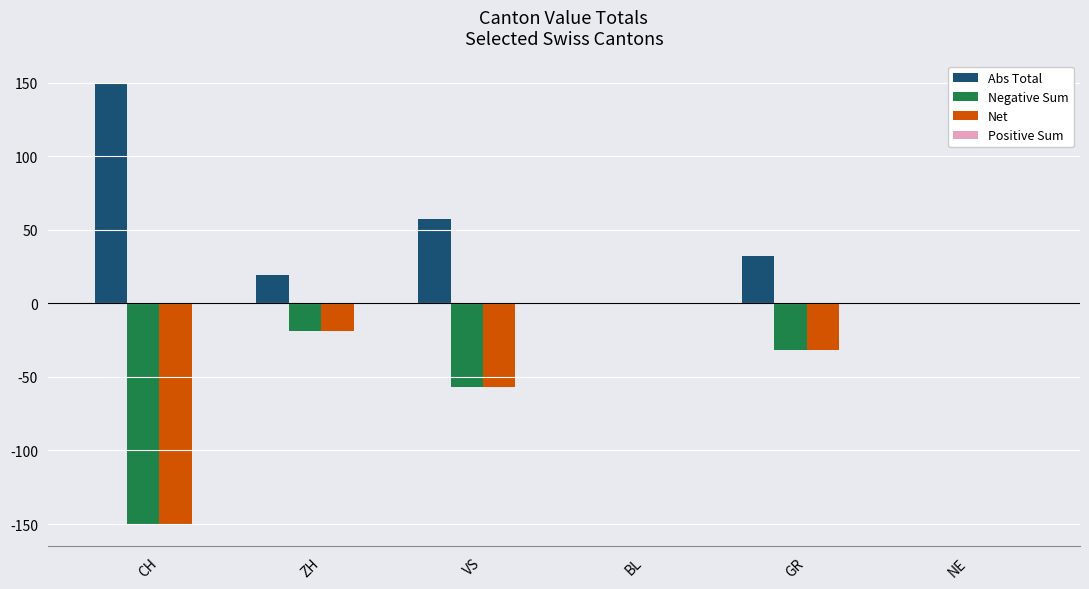

Is it true that Abs Total equals 150 at CH?

True